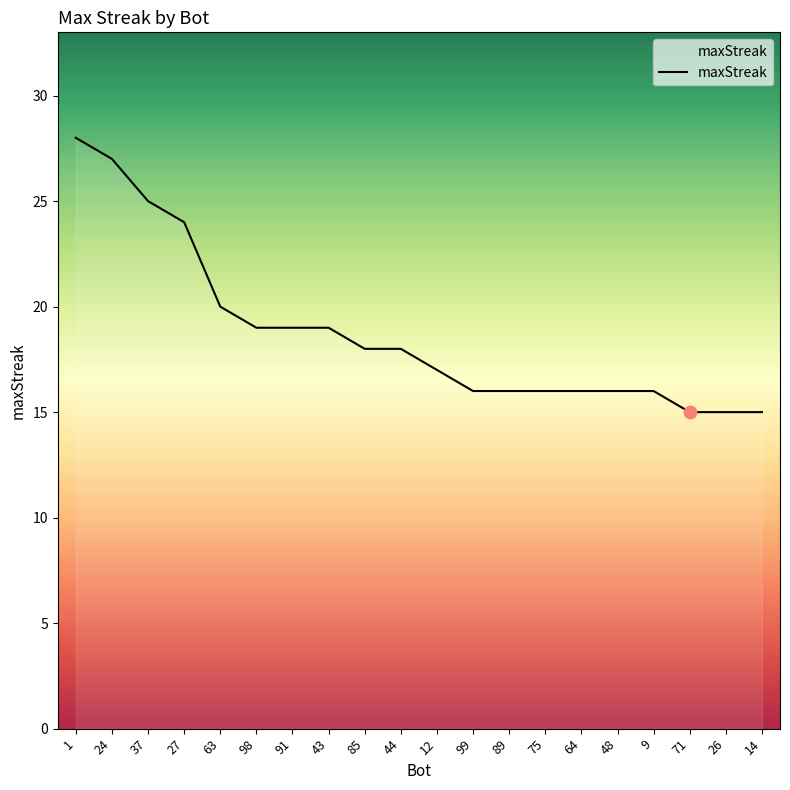

Approximately how many times larger is the value at 98 compared to 12?

1.1